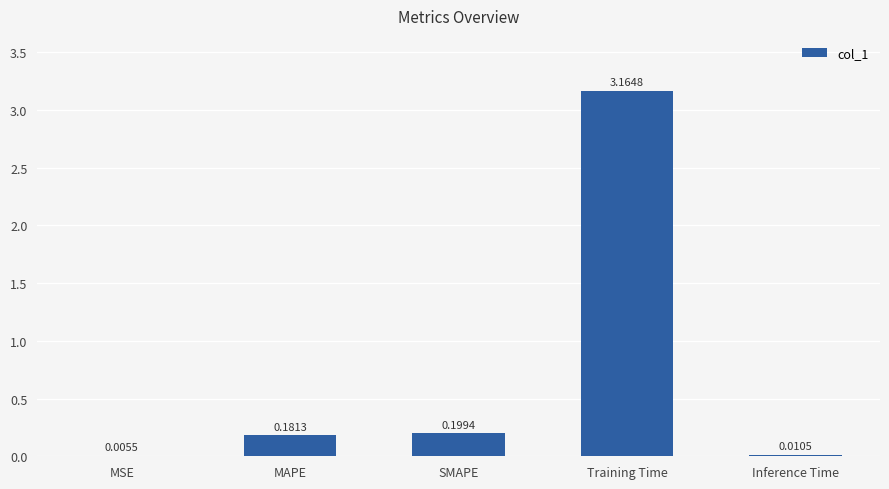

At which category does the chart reach its peak across all series?

Training Time